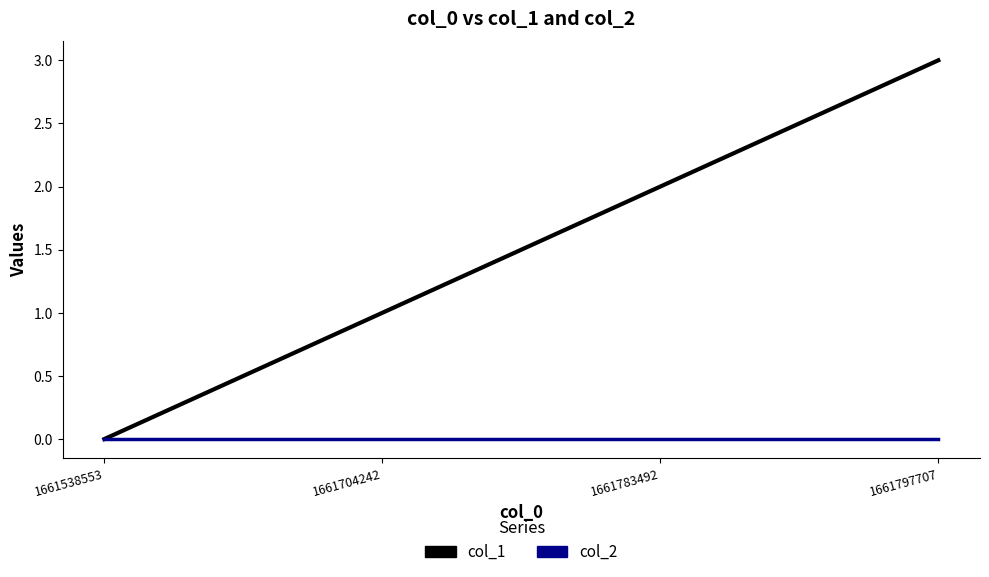

What is the difference between the highest and lowest values at 1661797707?

3